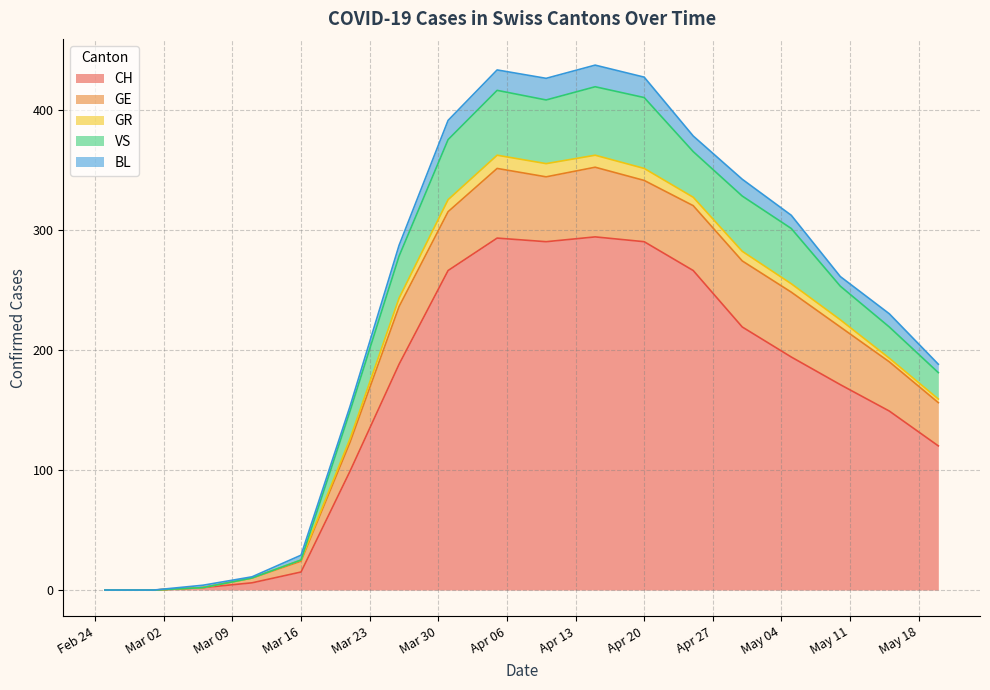

Which series has the largest total across all categories?

CH